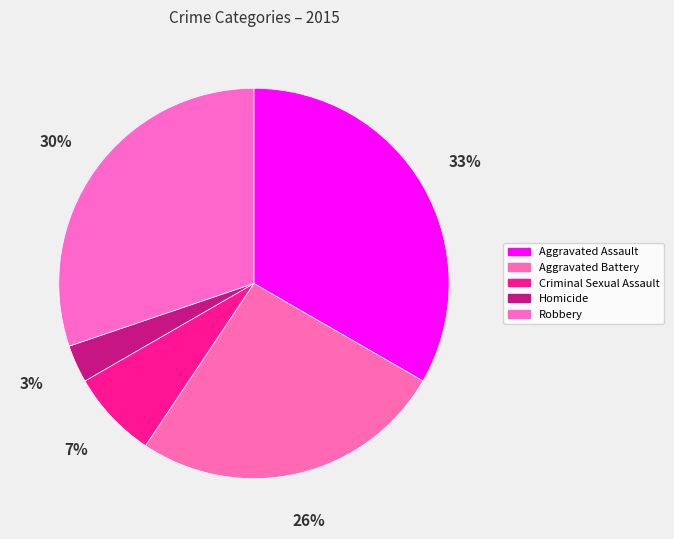

Count the number of slices in the pie.

5